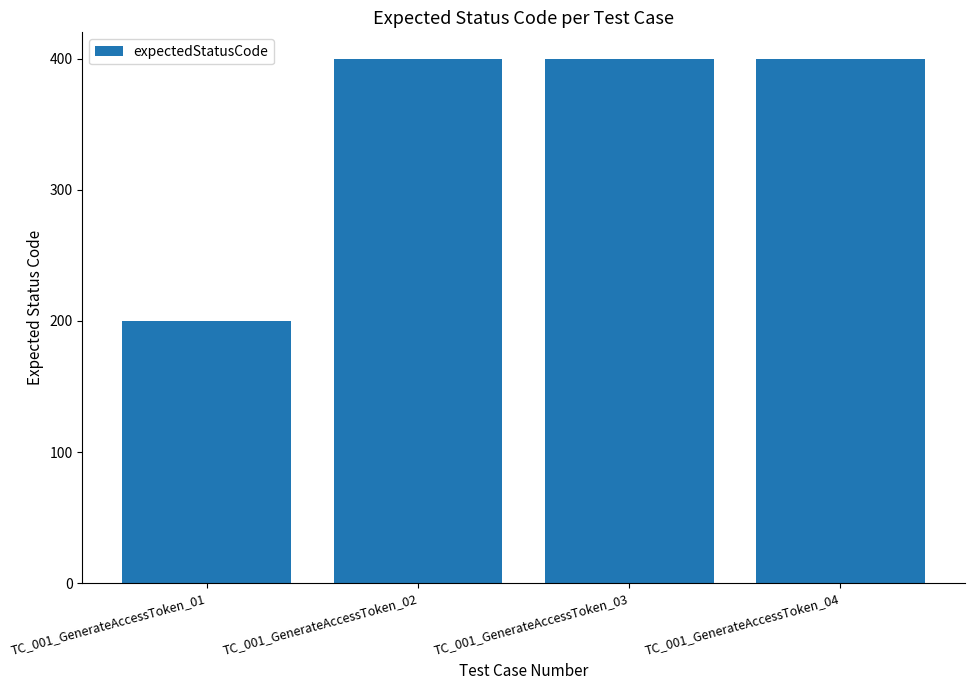

What is the minimum value shown in the chart?

200